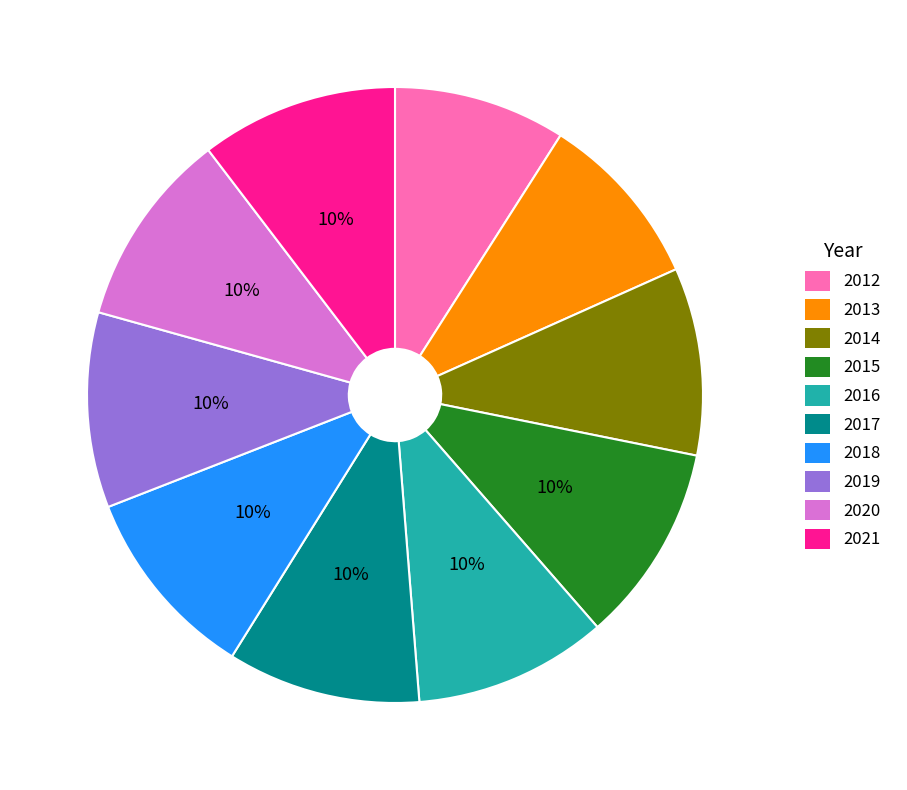

Does 2020 account for over 50% of the chart?

No